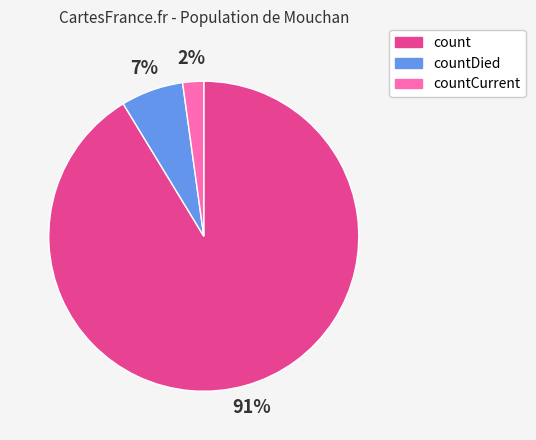

Is countCurrent the majority of the pie?

No